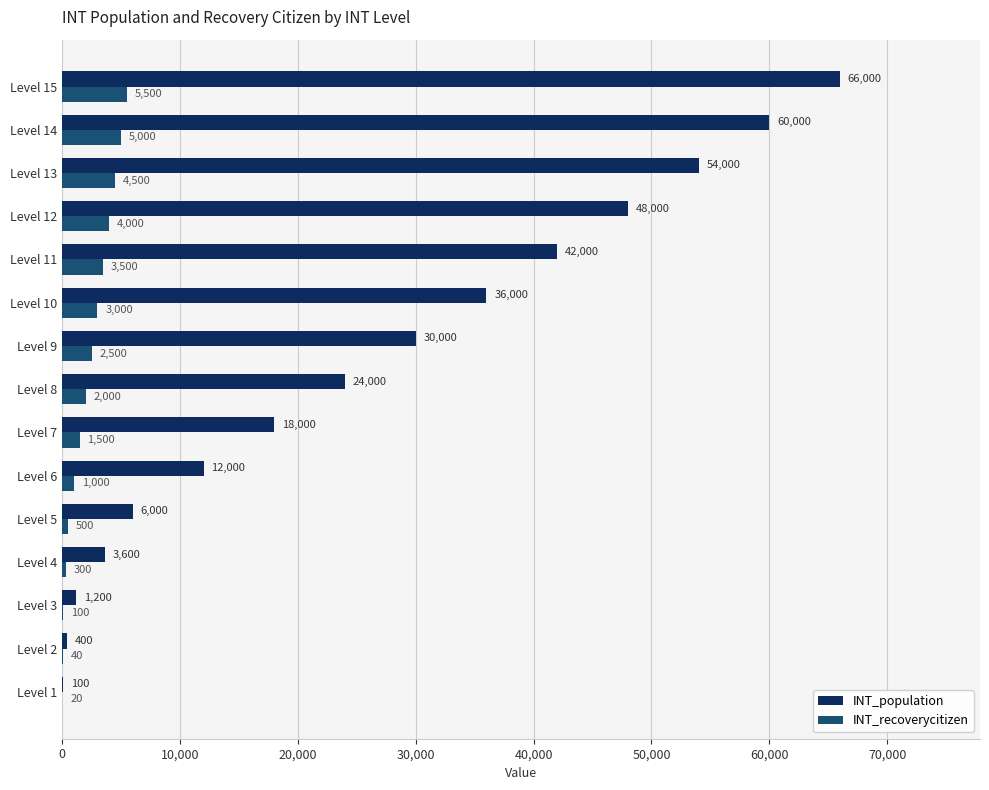

True or false: INT_population has a value of 21025 at Level 13.

False